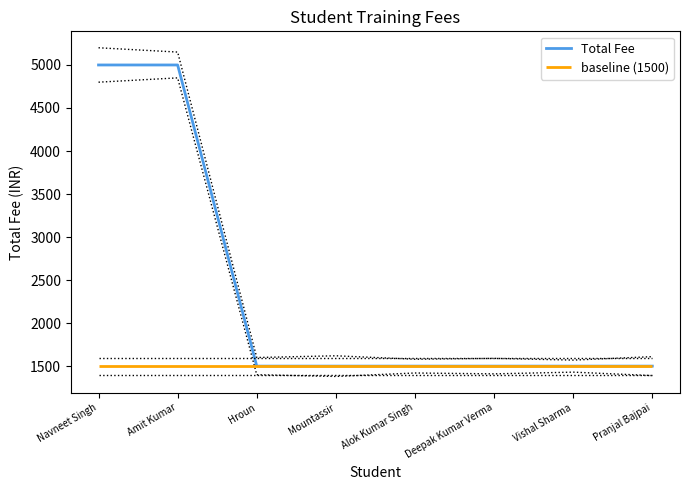

Rank the categories by value from lowest to highest.

Hroun, Mountassir, Alok Kumar Singh, Deepak Kumar Verma, Vishal Sharma, Pranjal Bajpai, Navneet Singh, Amit Kumar